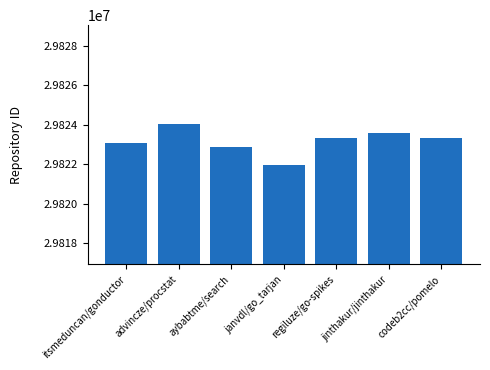

What is the change in value from aybabtme/search to regiluze/go-spikes?

+451